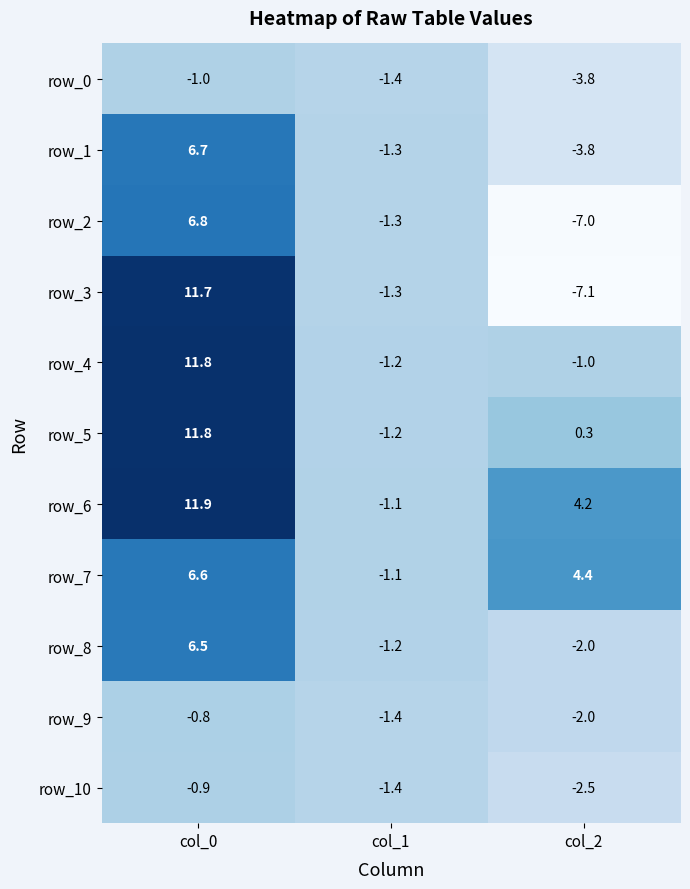

Between col_1 and col_2, which series saw the biggest shift?

row_3